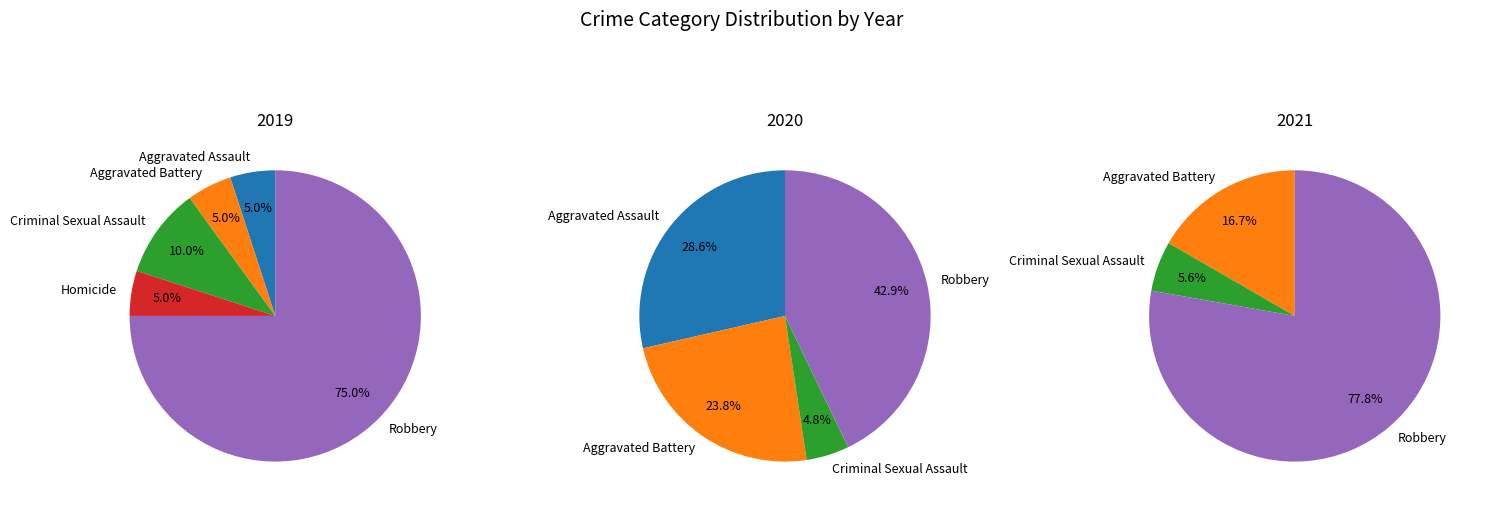

Count the number of slices in the pie.

5